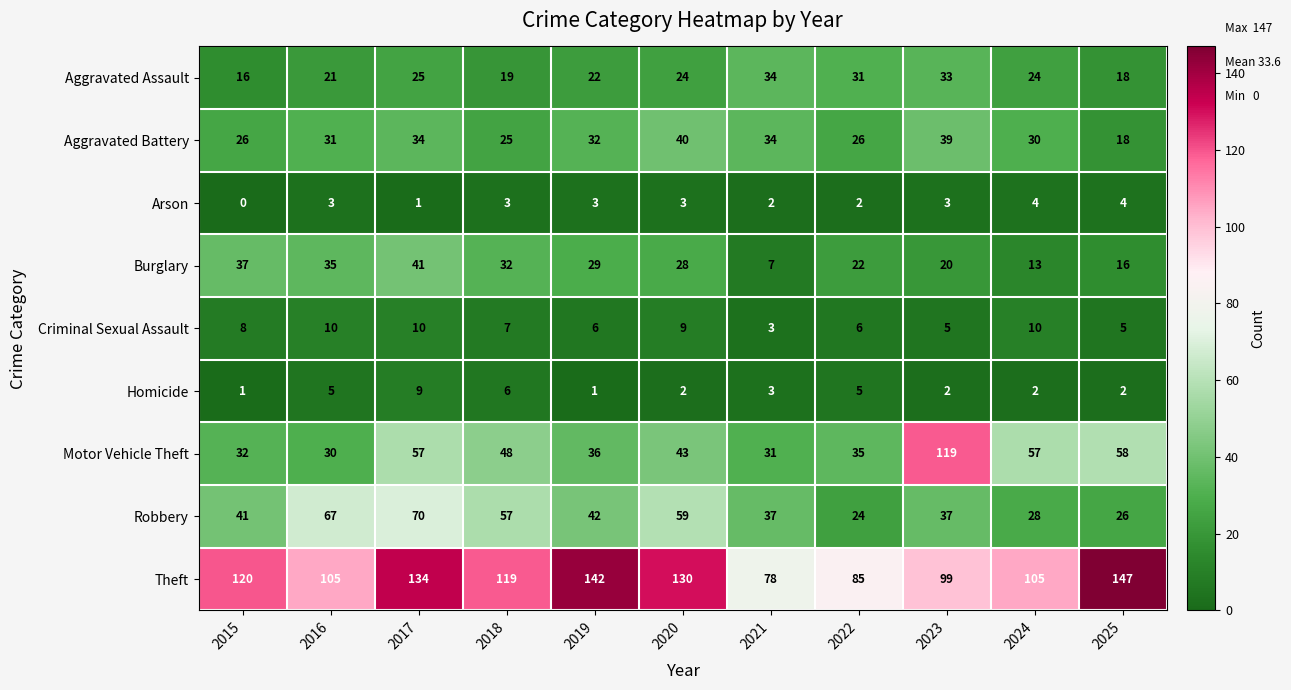

What is the difference between the maximum and minimum values in the Motor Vehicle Theft series?

89